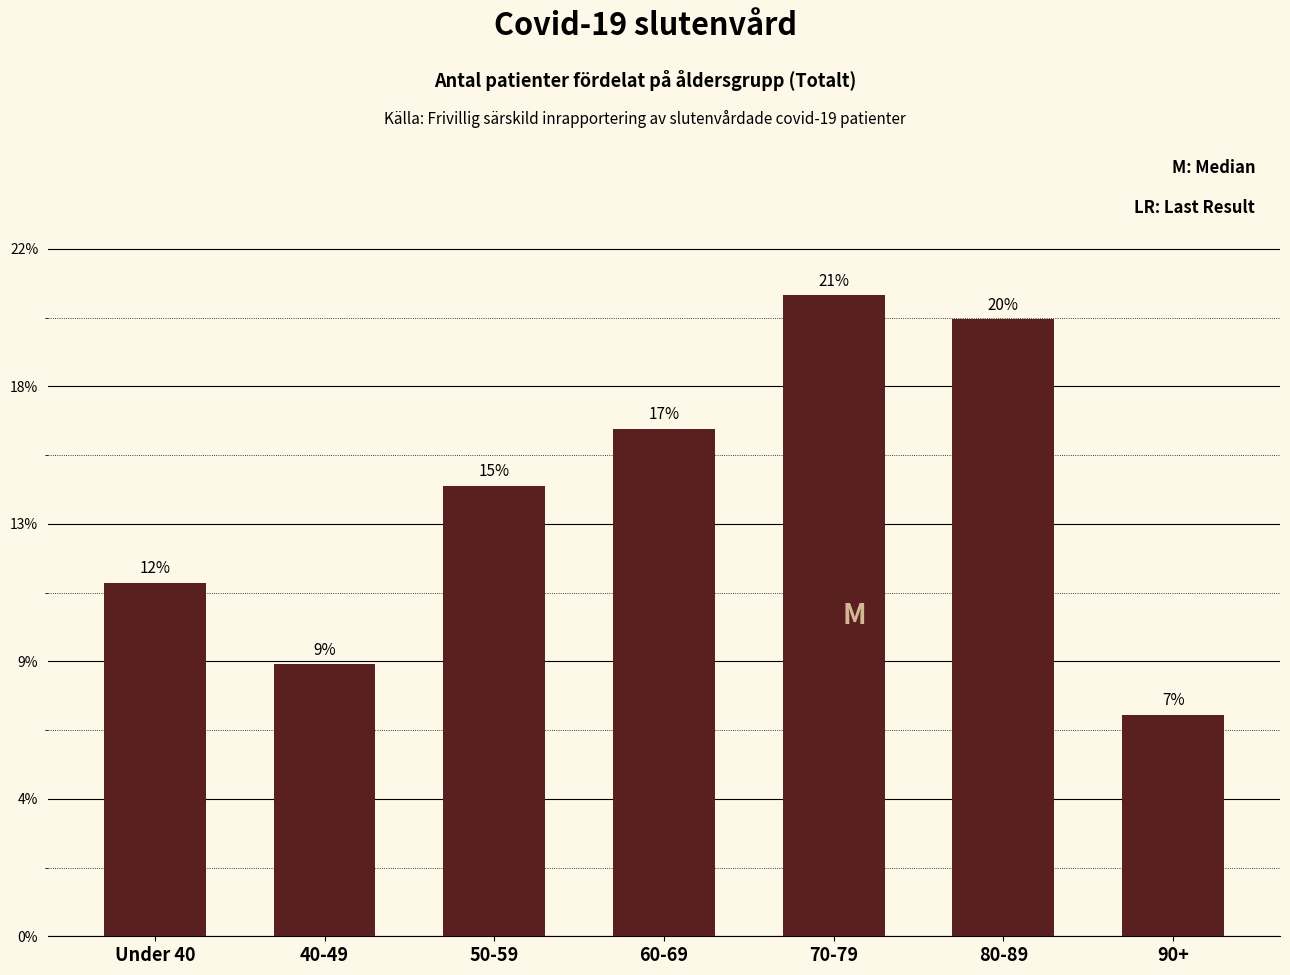

At which label is the value closest to 6271?

50-59